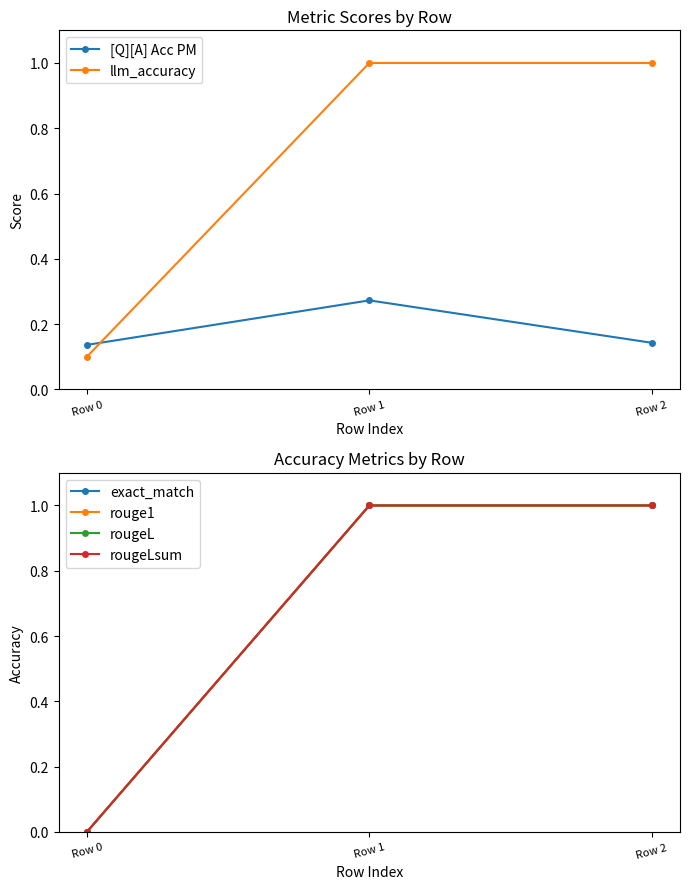

Which has a higher value, Row 1 or Row 2?

Row 1